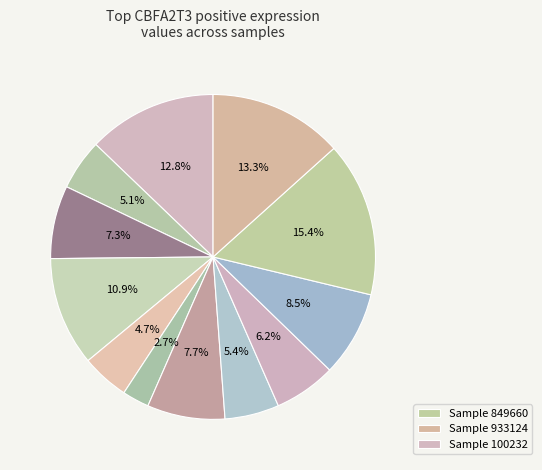

Count the number of slices in the pie.

12